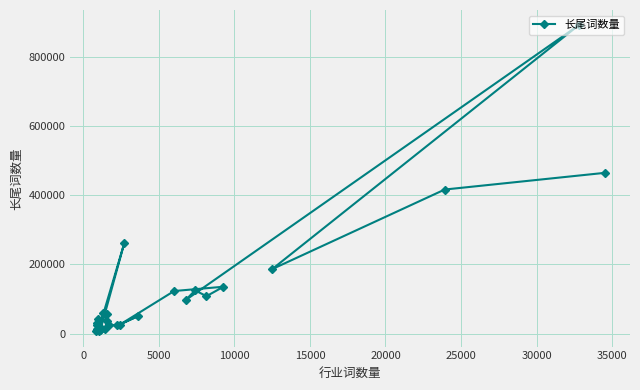

What is the sum of all values?

3292020